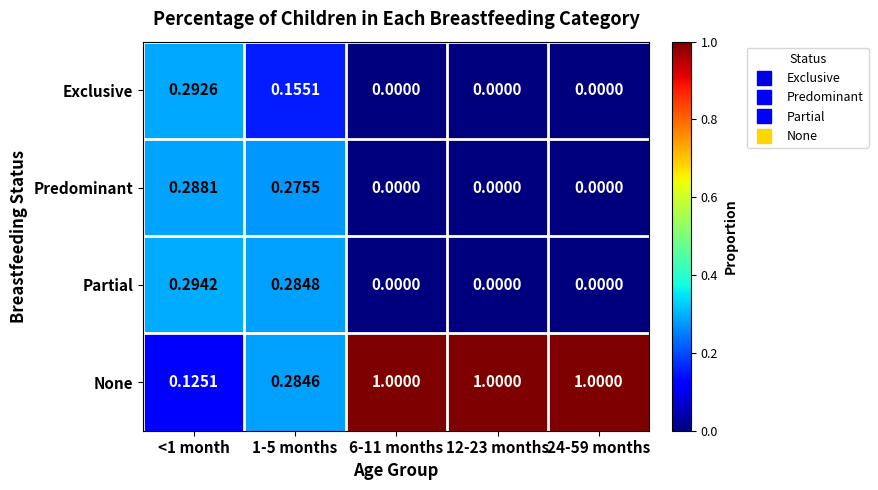

Rank the series by their maximum value, from lowest to highest.

Predominant, Exclusive, Partial, None